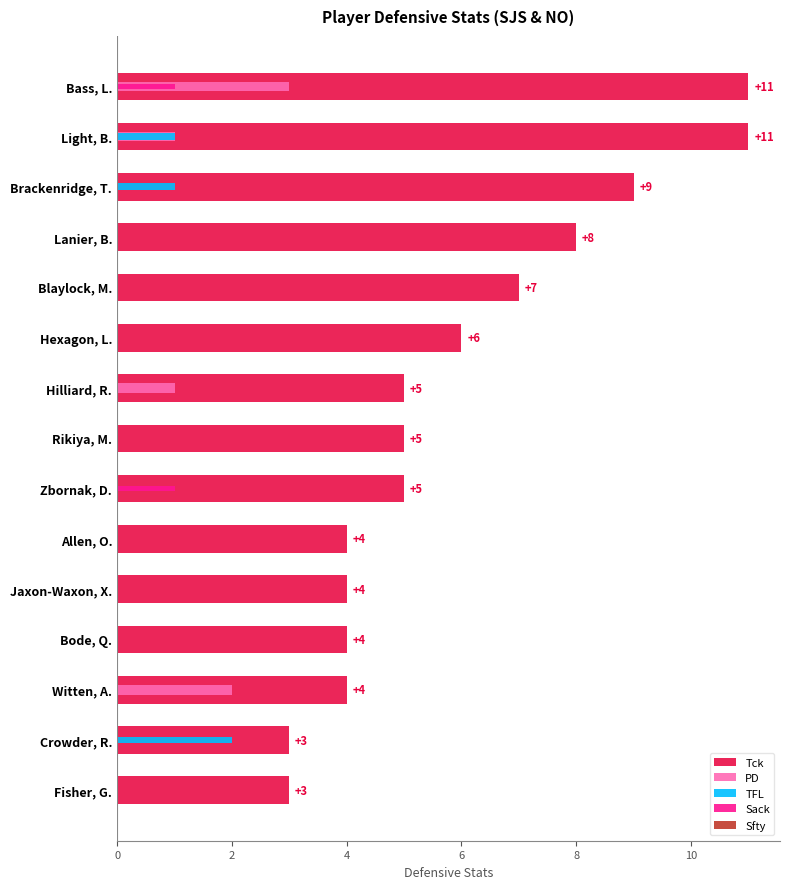

Count the PD values in the range 0 to 1.

13